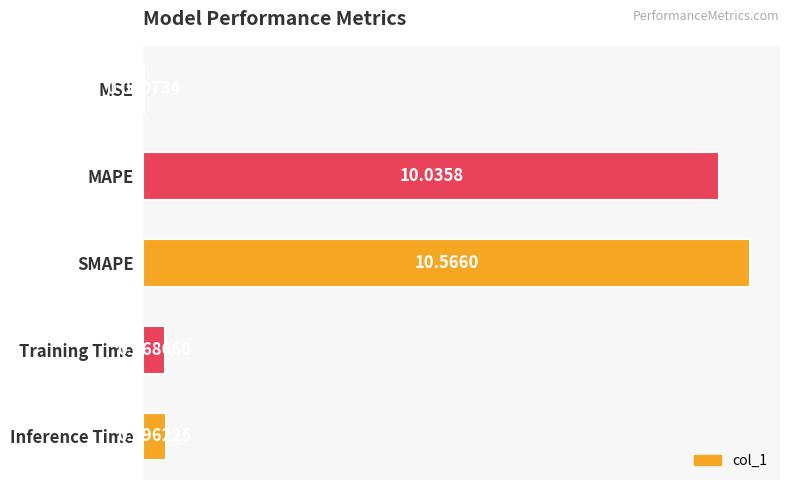

At which label is the value closest to 5?

Inference Time